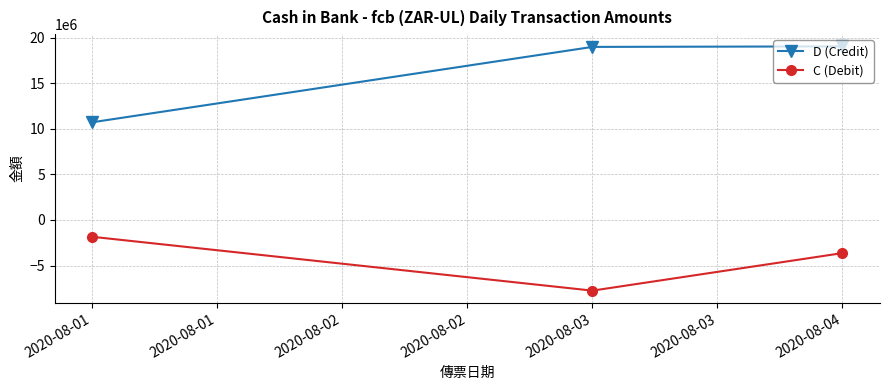

At which label is C (Debit) closest to -4797959?

2020-08-04